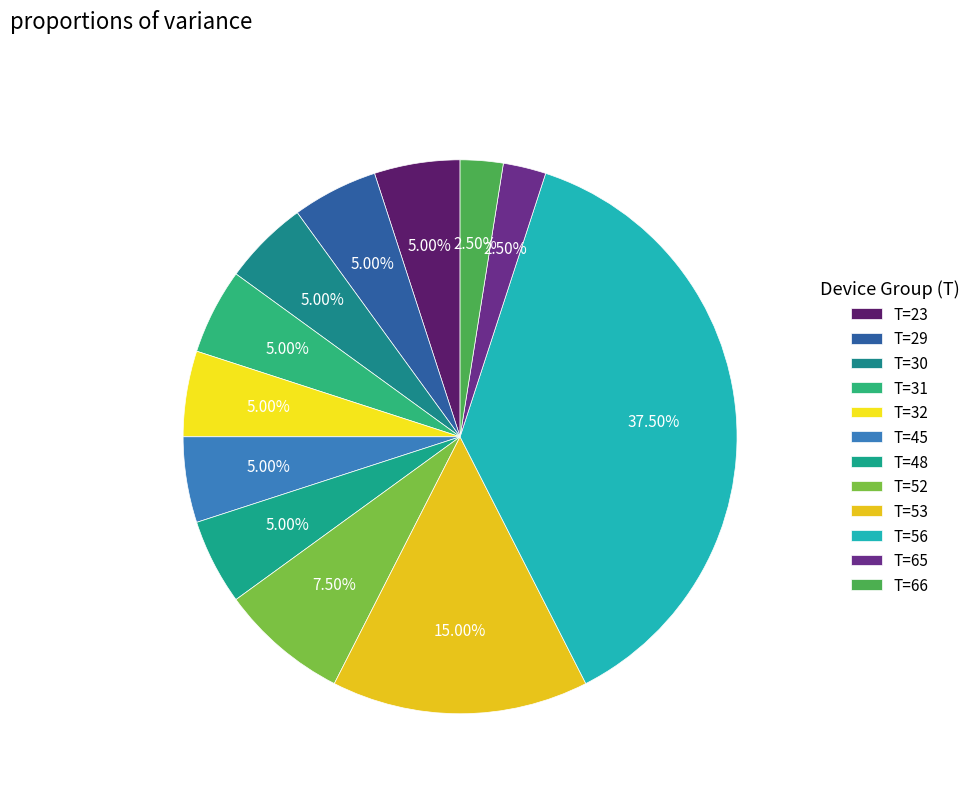

What is the change in value from T=32 to T=56?

+13